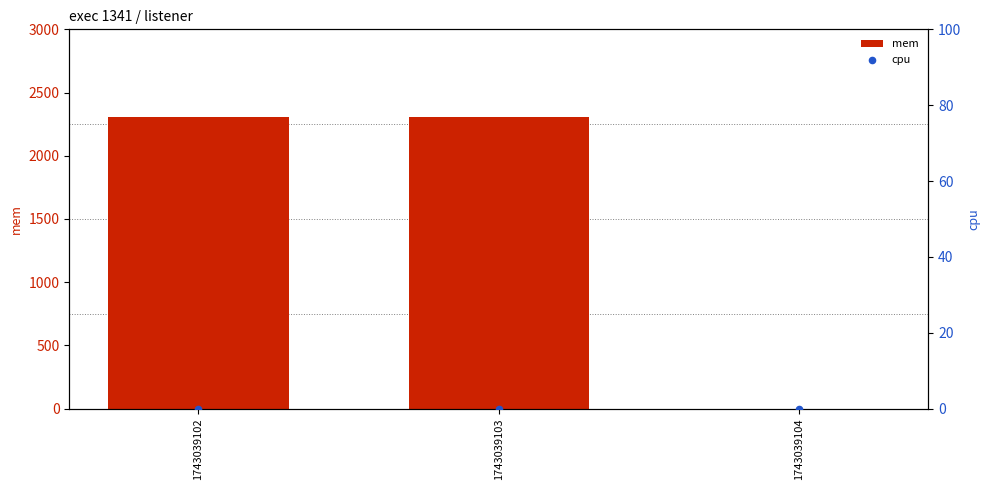

Which series has the largest total across all categories?

mem